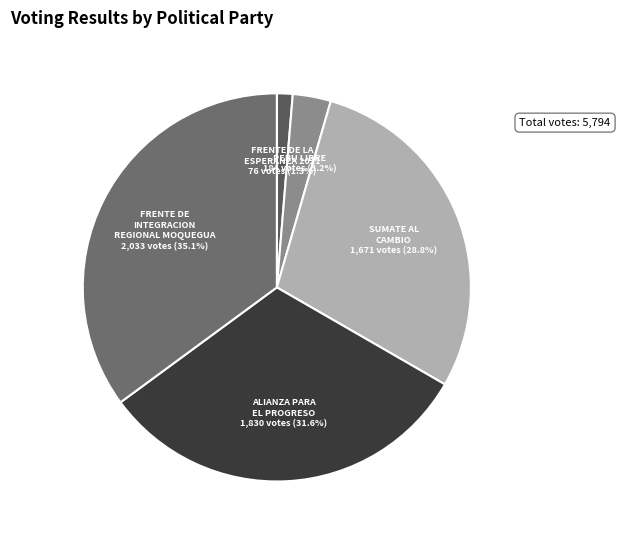

How many slices are in this pie chart?

5